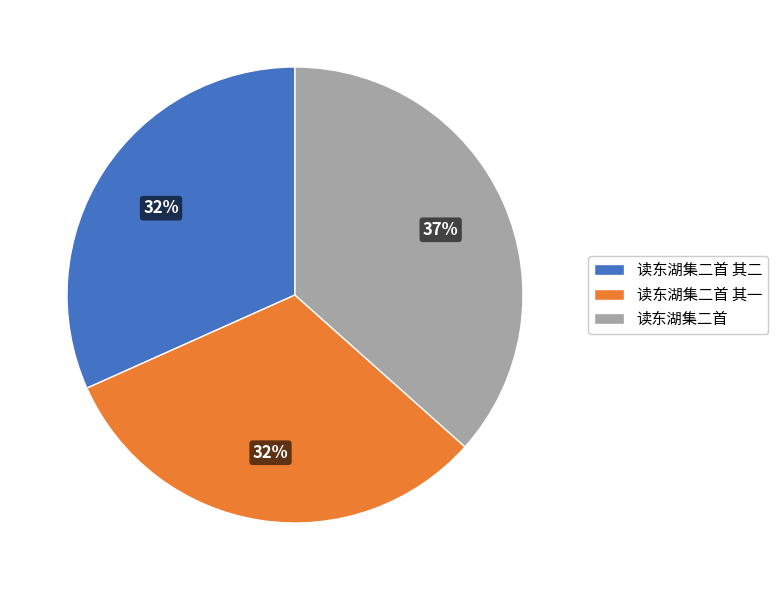

What is the ratio of the value at 读东湖集二首 其二 to the value at 读东湖集二首 其一?

1.0